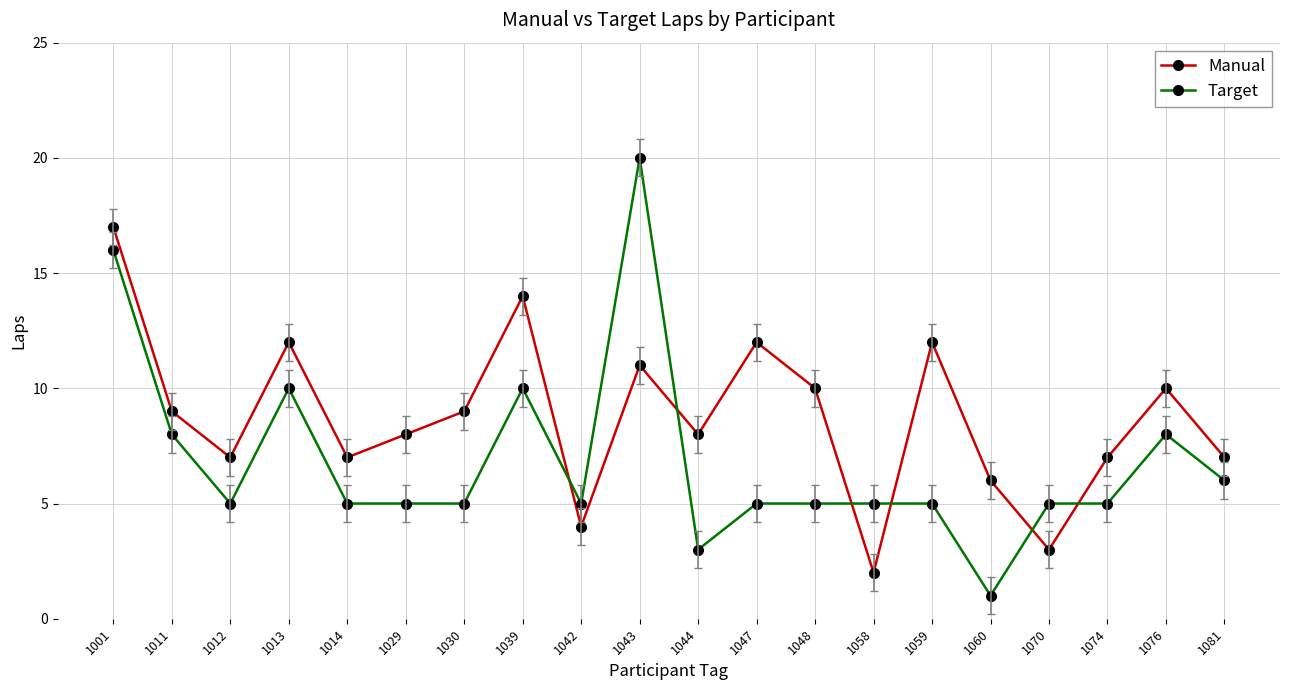

True or false: Manual has more than 0 points higher than both neighbors.

True